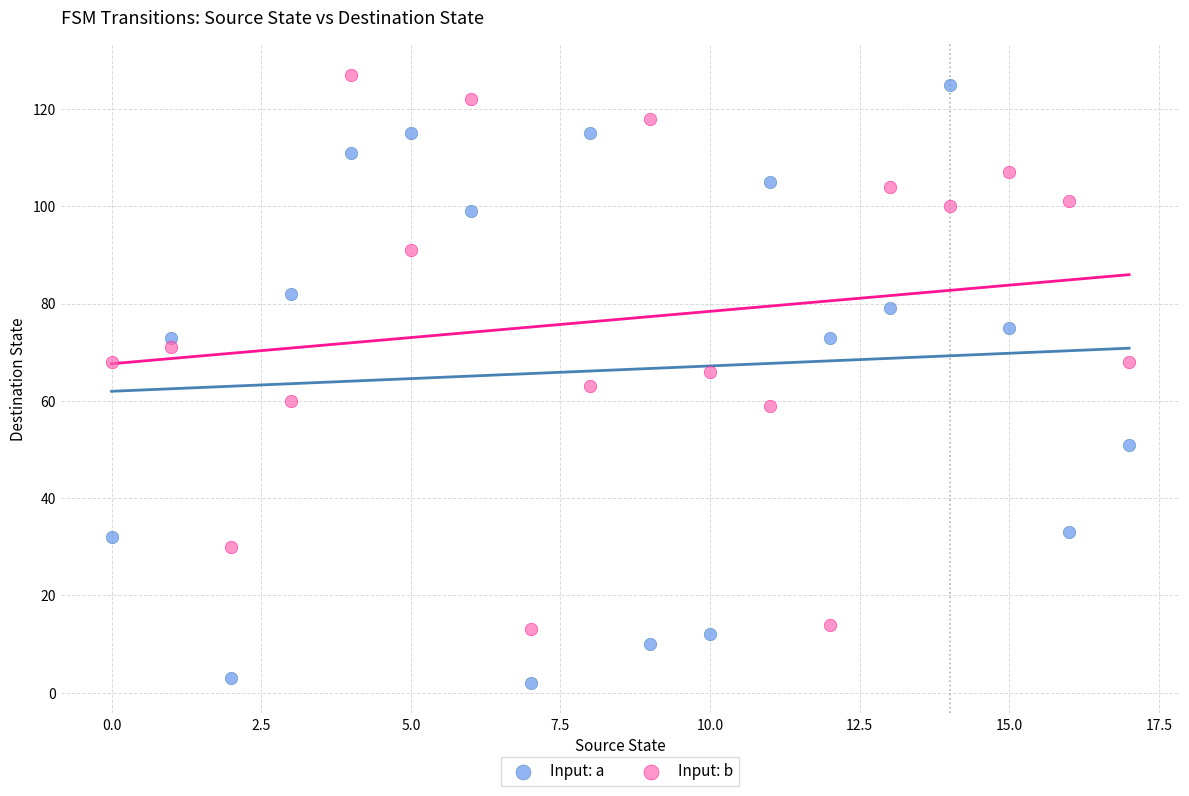

Which series has the widest spread of Y values?

Input: a